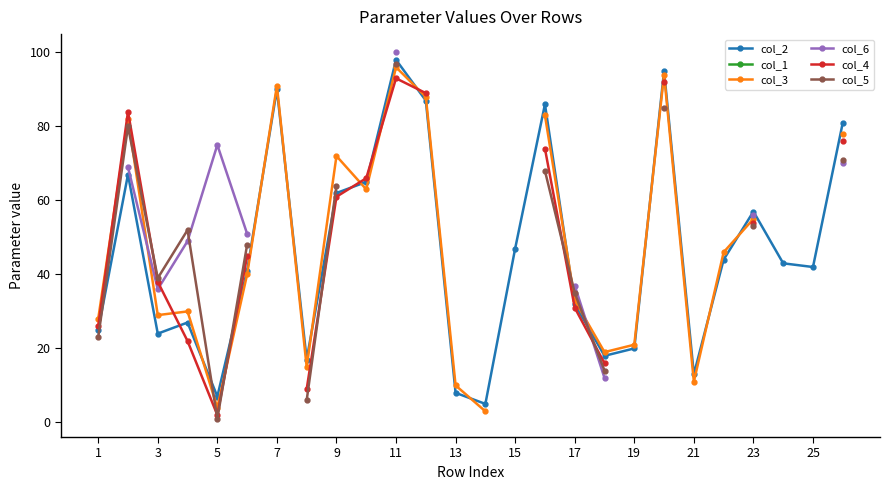

True or false: col_1 and col_2 intersect in this chart.

False